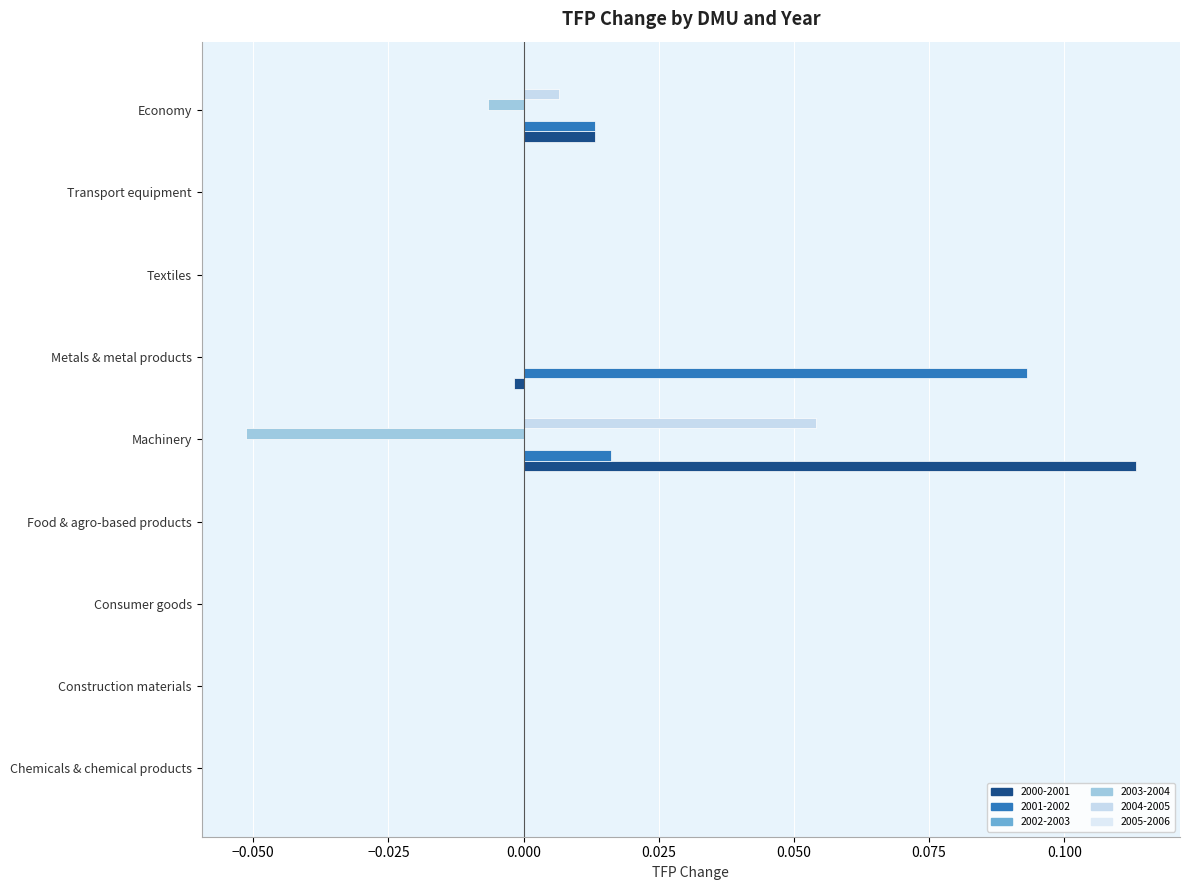

What is the maximum value shown in the chart?

0.1